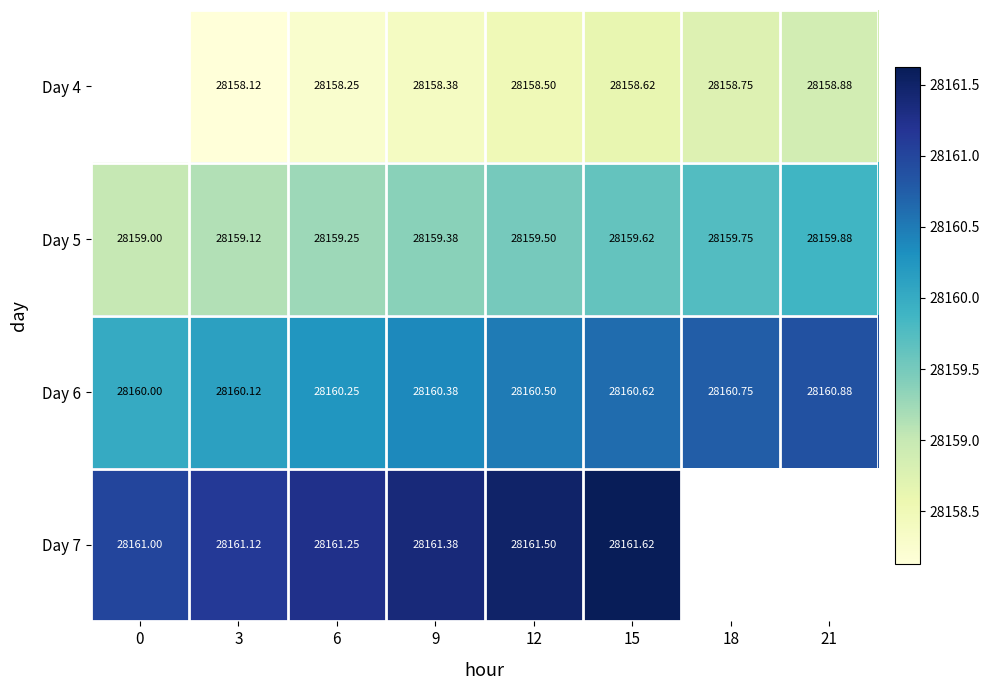

What is the difference between the highest and lowest values at 18?

2.0